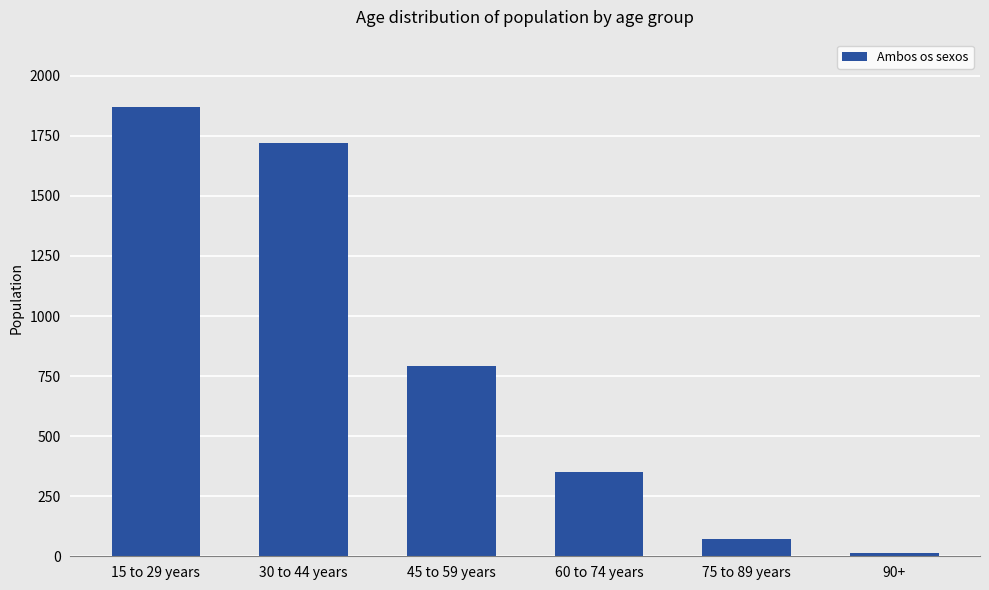

The chart shows a value of 2967 at 30 to 44 years. True or false?

False